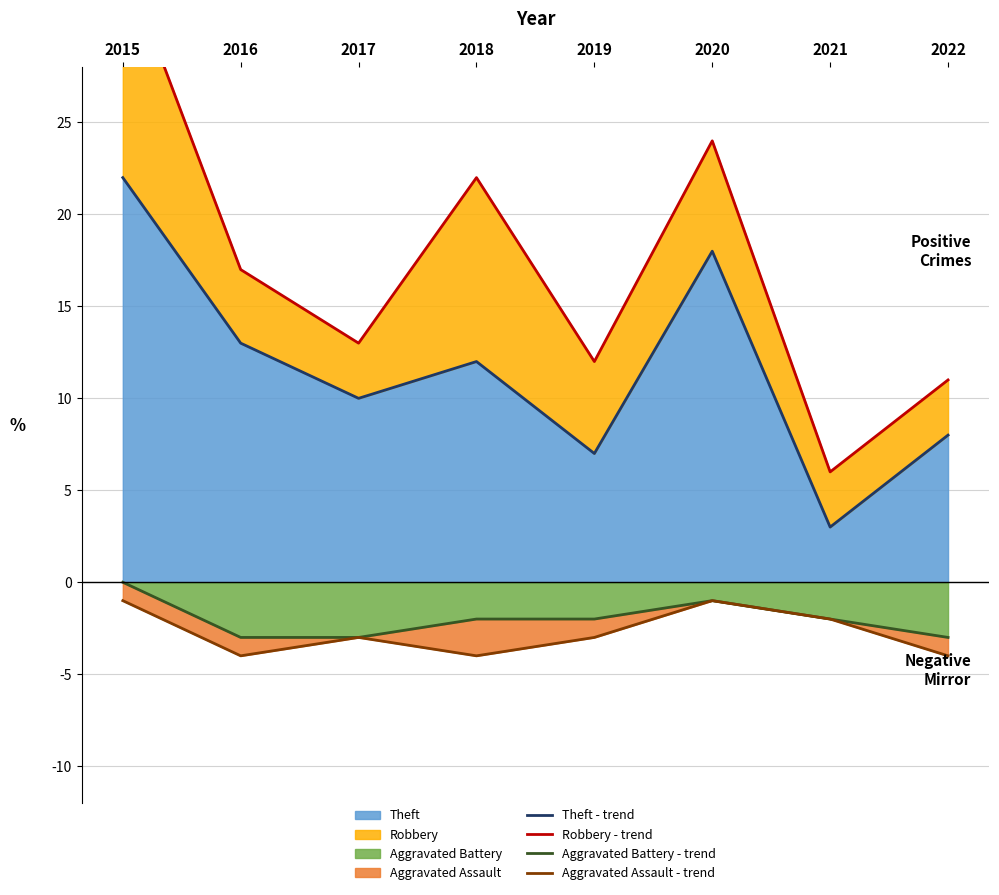

Reading left to right, list all the values displayed in this chart.

Theft - line: 22	13	10	12	7	18	3	8
Robbery - line: 34	17	13	22	12	24	6	11
Aggravated Battery - line: 0	-3	-3	-2	-2	-1	-2	-3
Aggravated Assault - line: -1	-4	-3	-4	-3	-1	-2	-4